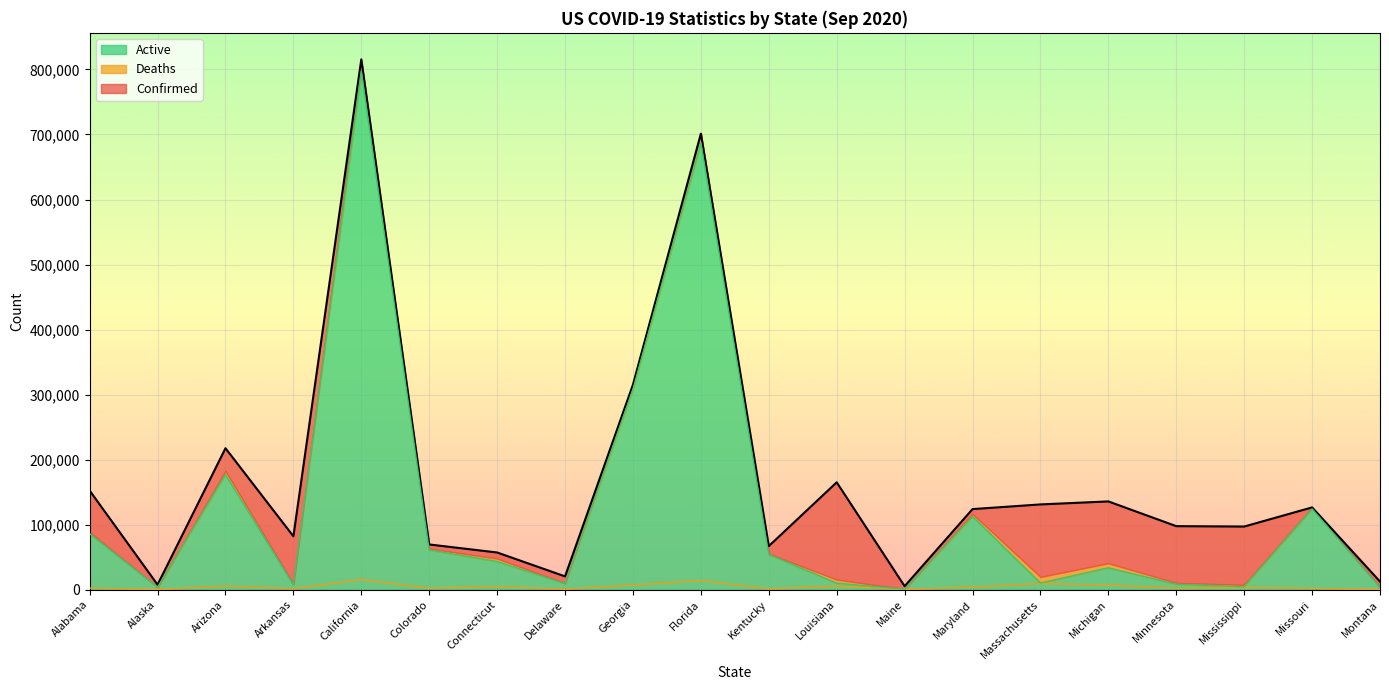

How many values in the Active series are below 43334?

10